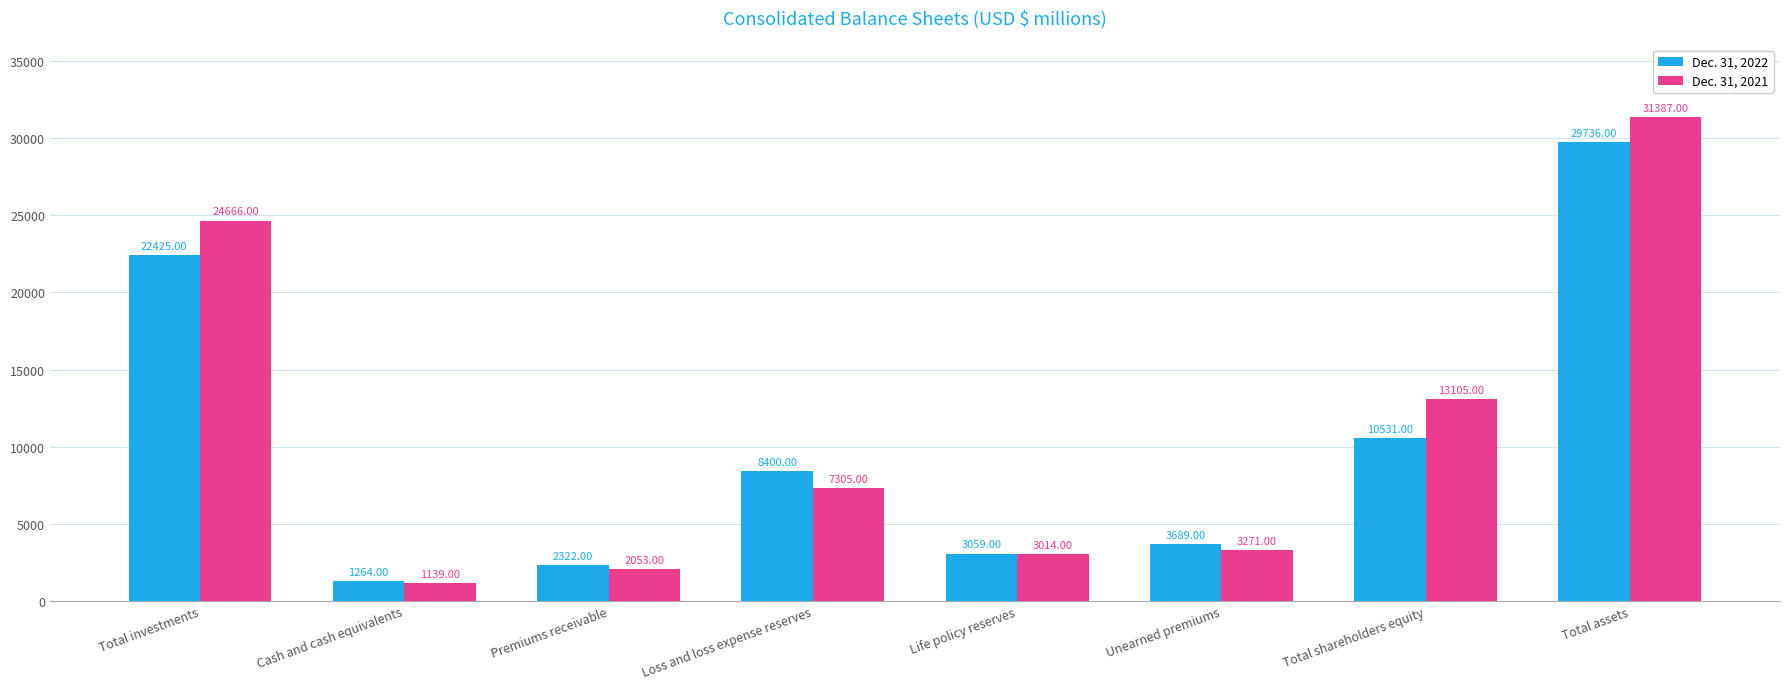

What are all the series names shown in the legend?

Dec. 31, 2022, Dec. 31, 2021